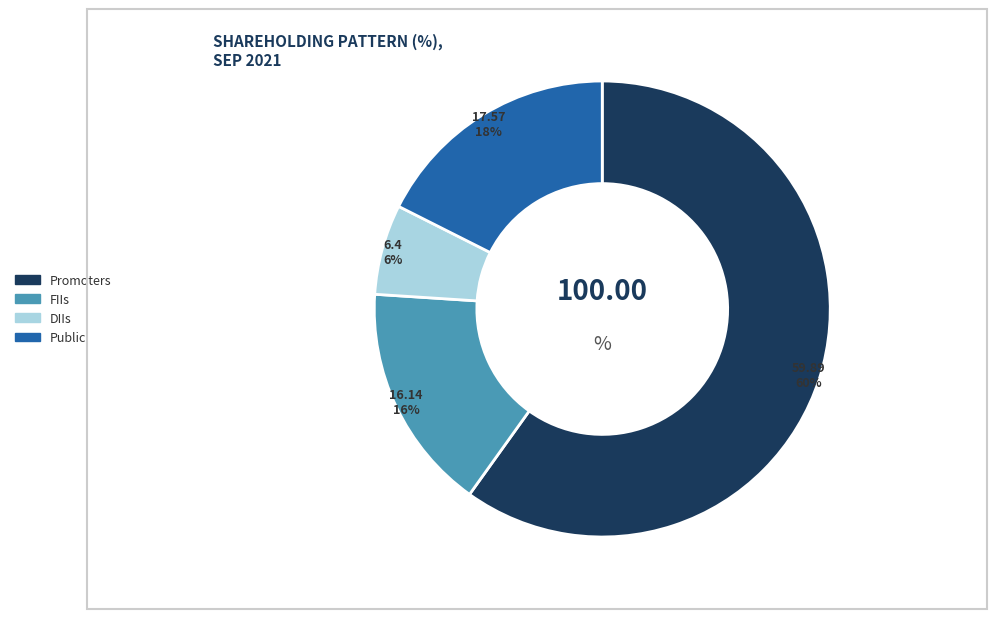

To the nearest percent, what is the difference between the DIIs and FIIs slice percentages?

10%